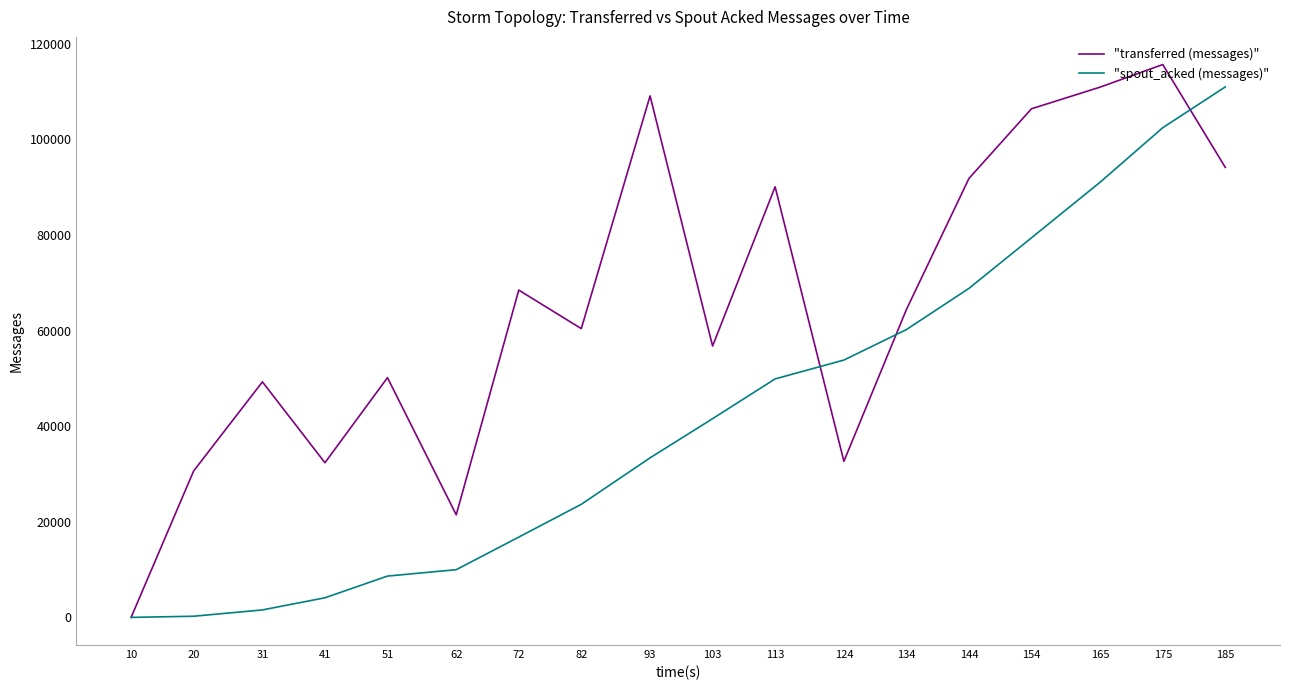

What is the approximate value of "transferred (messages)" at 72, to the nearest 50?

68500